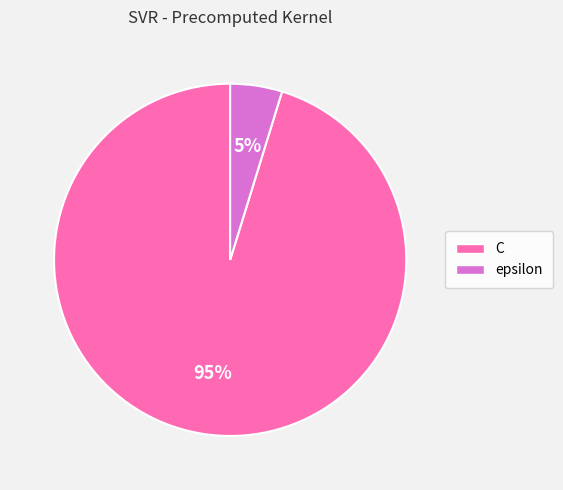

To the nearest percent, what is the difference between the largest and smallest slice percentages?

90%